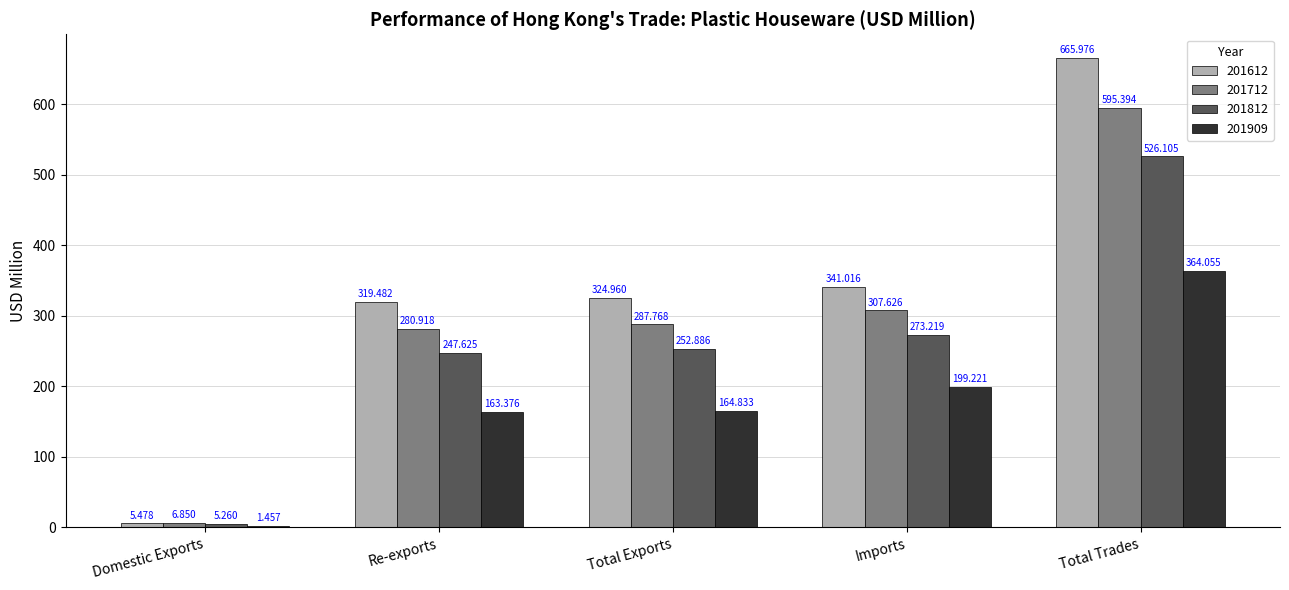

What is the total value across all series at Total Exports?

1030.4